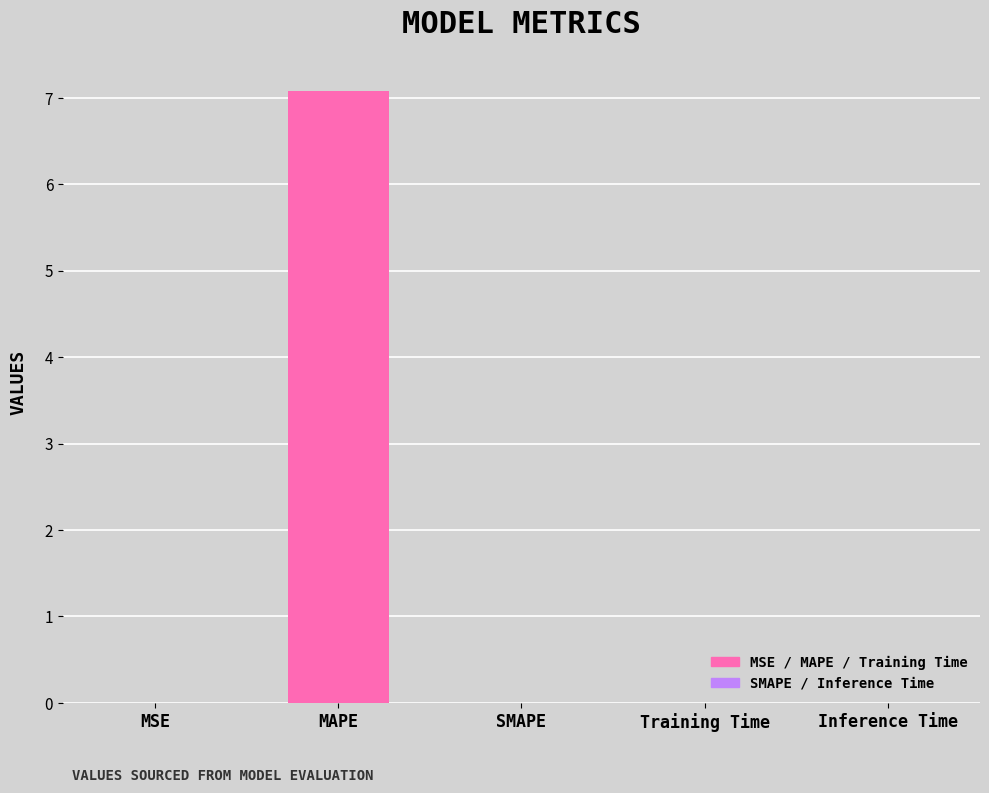

Which has a higher value, SMAPE or MAPE?

MAPE